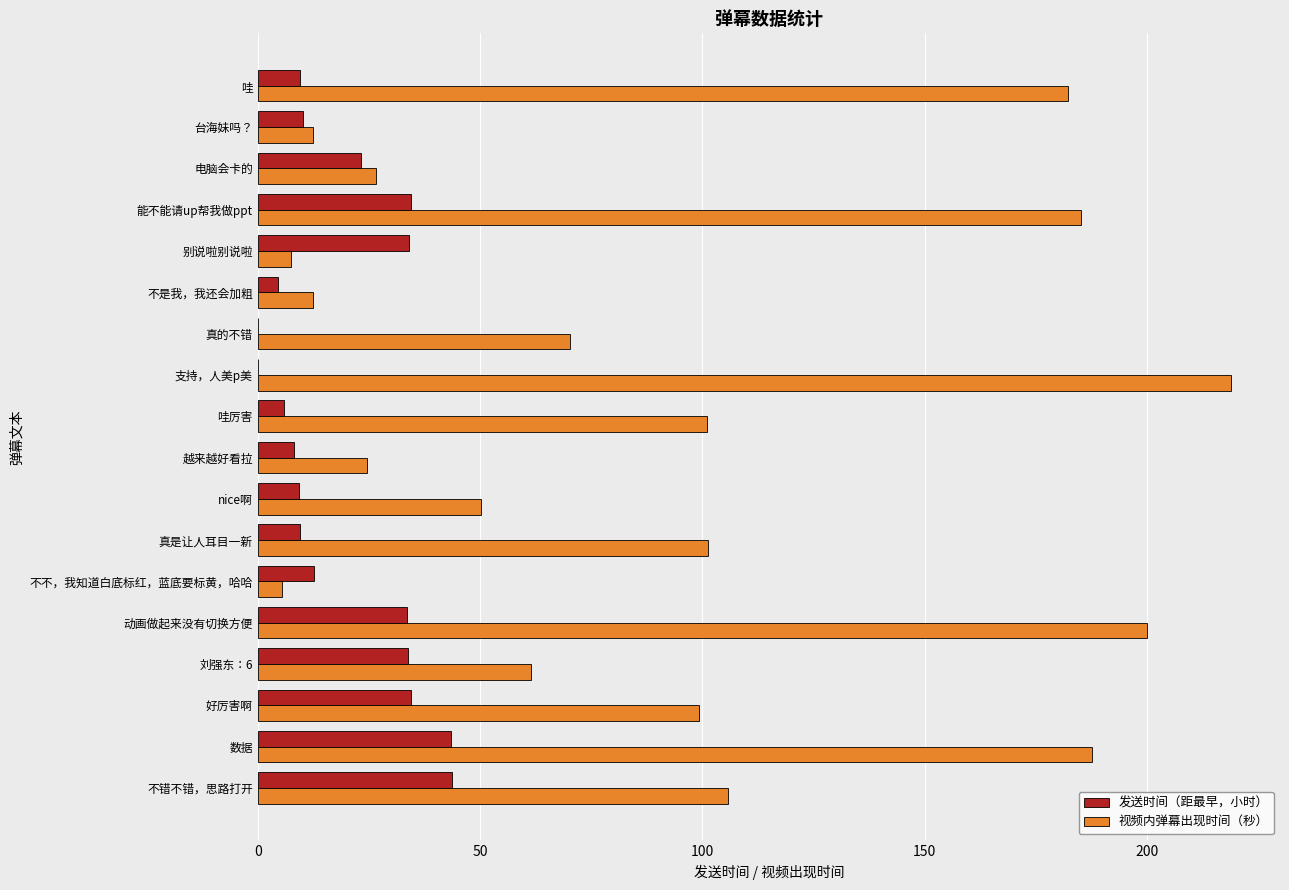

What is the sum of all 发送时间（距最早，小时） values?

351.1